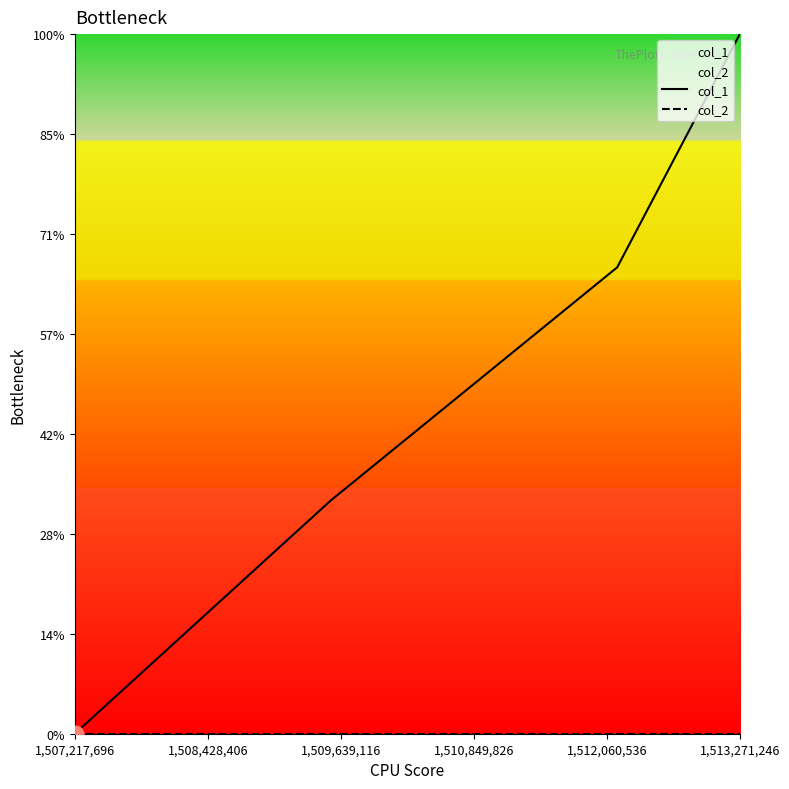

What are all the series names shown in the legend?

col_1, col_2